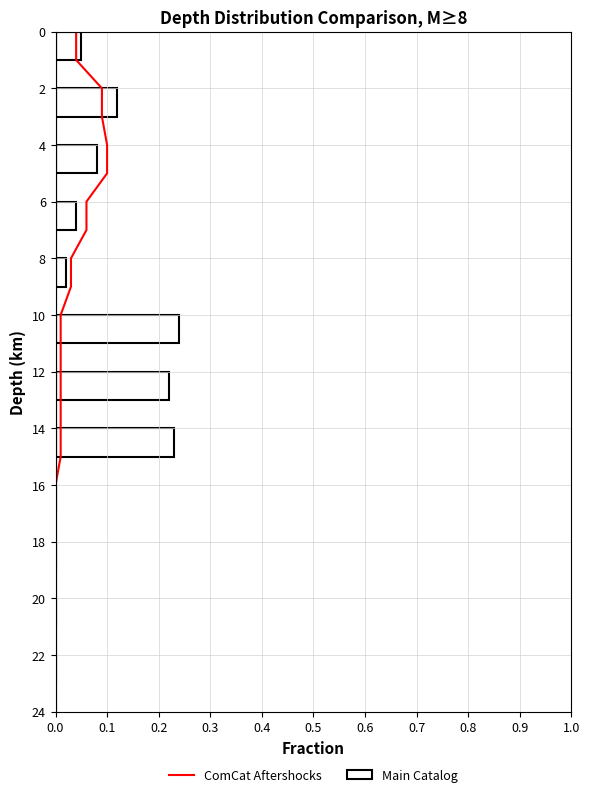

What is the value of the 1st bar from the left?

0.1